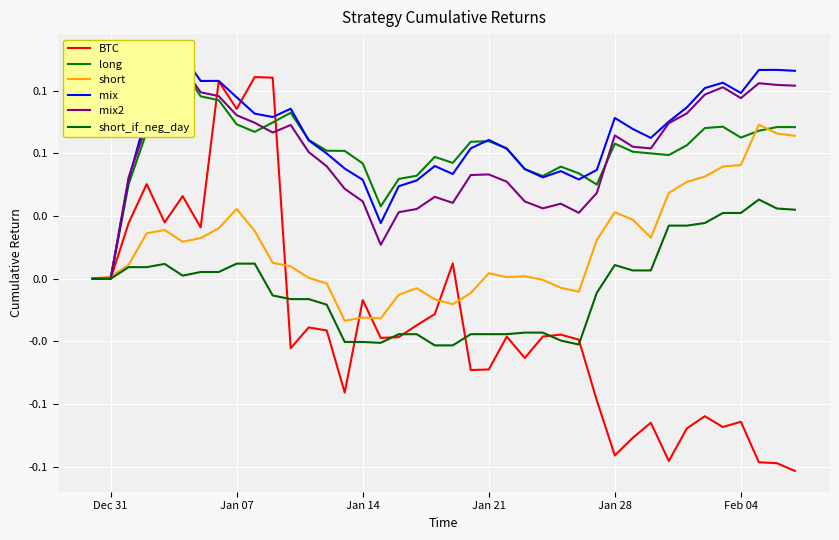

How many data points does each series have?

40